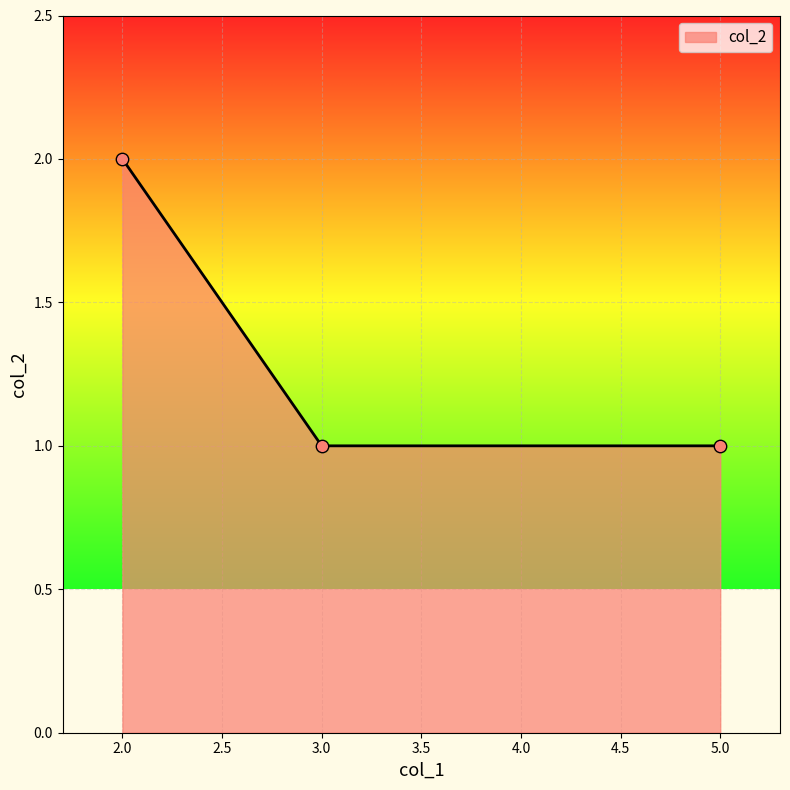

Which has a higher value, 2.0 or 3.0?

2.0